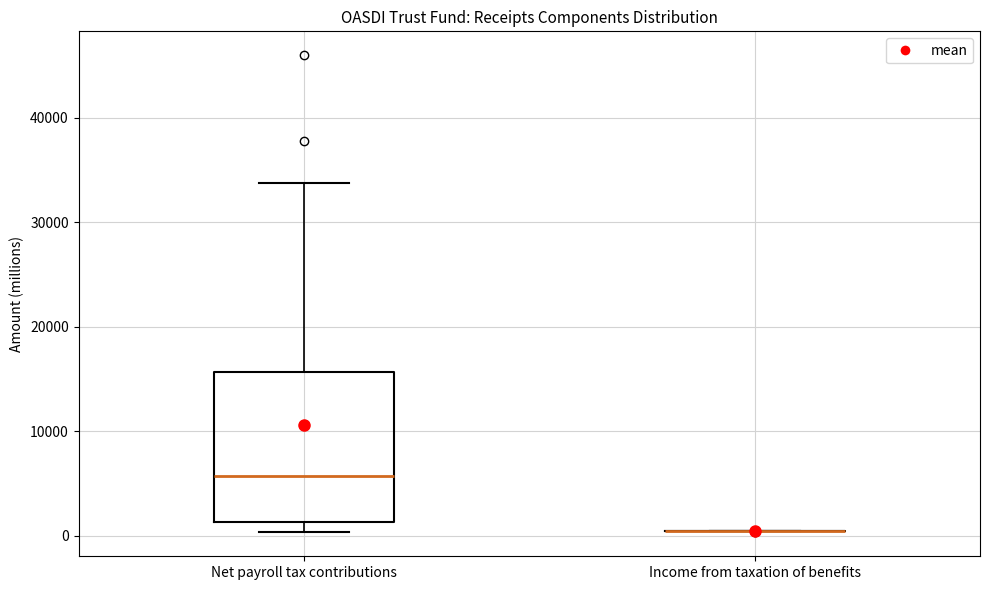

Comparing the boxes themselves (not the whiskers), which one is the tallest?

Net payroll tax contributions